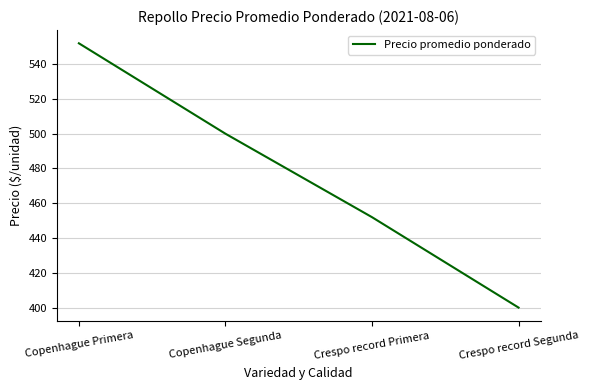

True or false: the data has more than 2 interior local peaks.

False